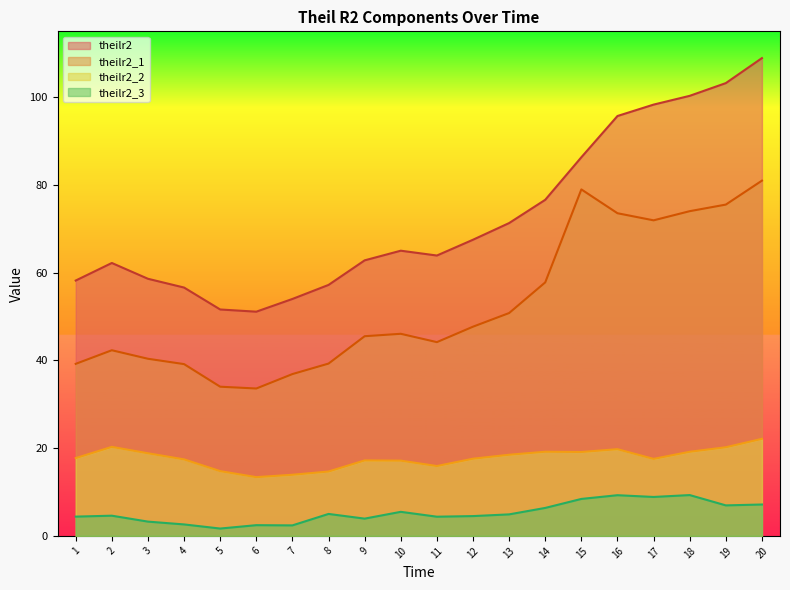

Reading right to left, list all the values displayed in this chart.

theilr2: 108.9	103.2	100.3	98.3	95.7	86.3	76.6	71.3	67.5	63.9	65.0	62.8	57.2	54.0	51.1	51.6	56.6	58.6	62.2	58.2
theilr2_1: 81.0	75.5	74.0	71.9	73.5	79.0	57.8	50.8	47.7	44.2	46.1	45.5	39.3	36.9	33.6	34.0	39.2	40.4	42.3	39.2
theilr2_2: 22.1	20.2	19.2	17.5	19.8	19.1	19.2	18.5	17.6	15.9	17.1	17.2	14.7	13.9	13.4	14.8	17.4	18.8	20.3	17.7
theilr2_3: 7.2	6.9	9.3	8.9	9.3	8.4	6.4	4.9	4.5	4.4	5.5	3.9	5.0	2.4	2.4	1.7	2.6	3.2	4.6	4.4